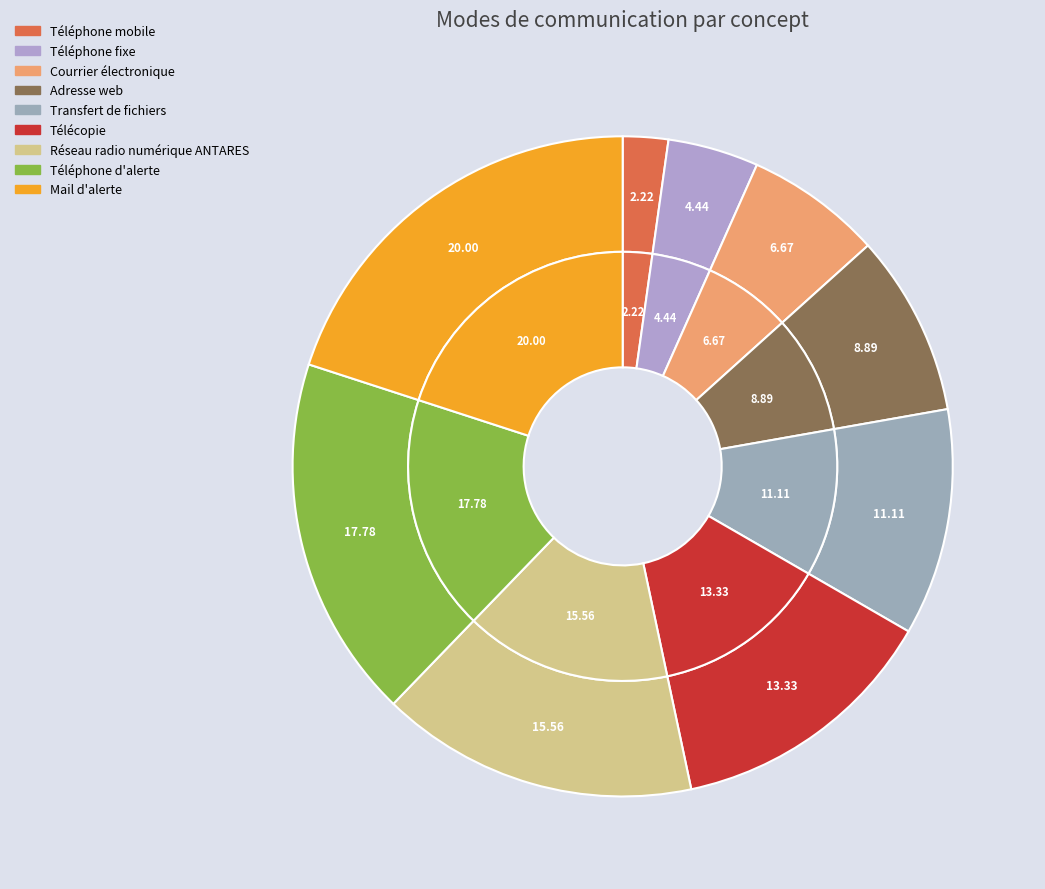

To the nearest percent, what is the difference between the largest and smallest slice percentages?

18%